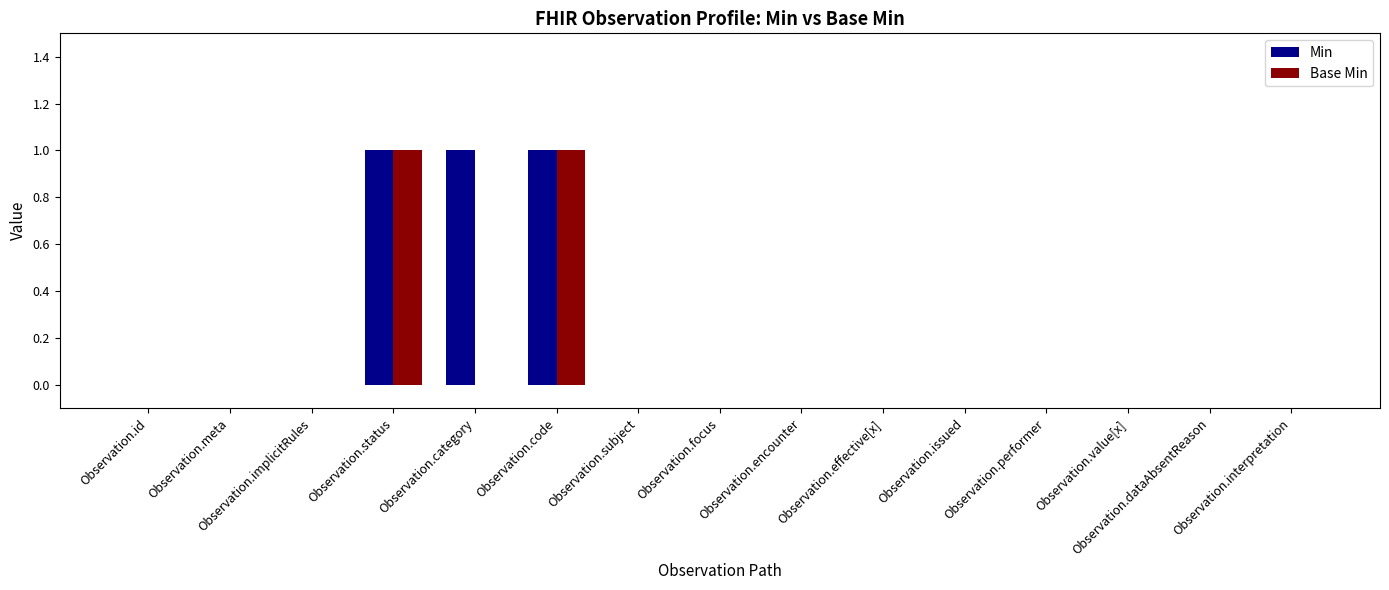

Are the bars horizontal?

No